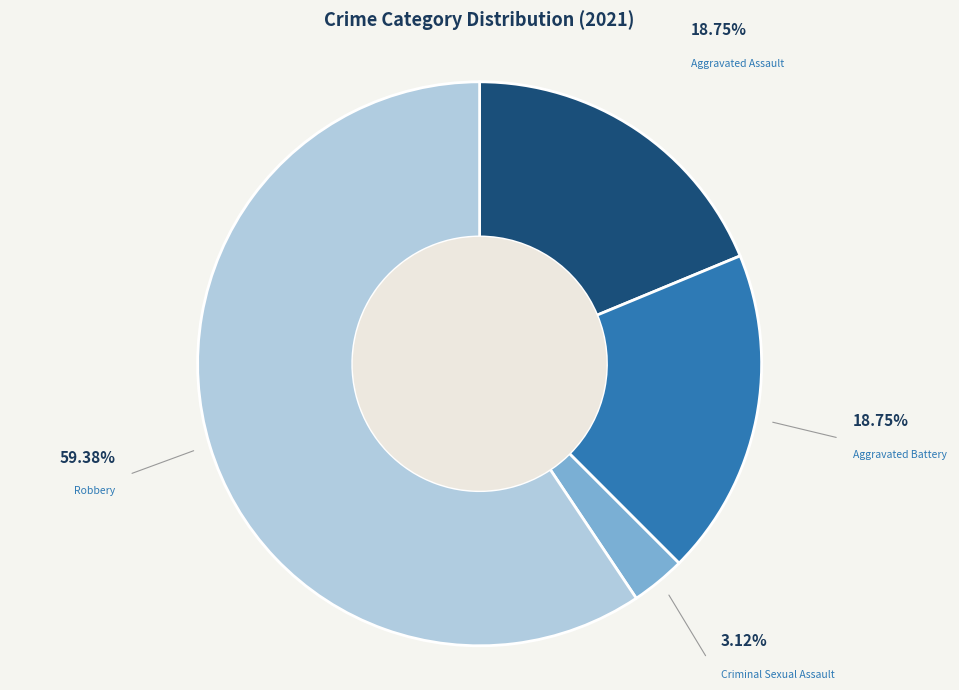

Is there a majority slice in this chart?

Yes